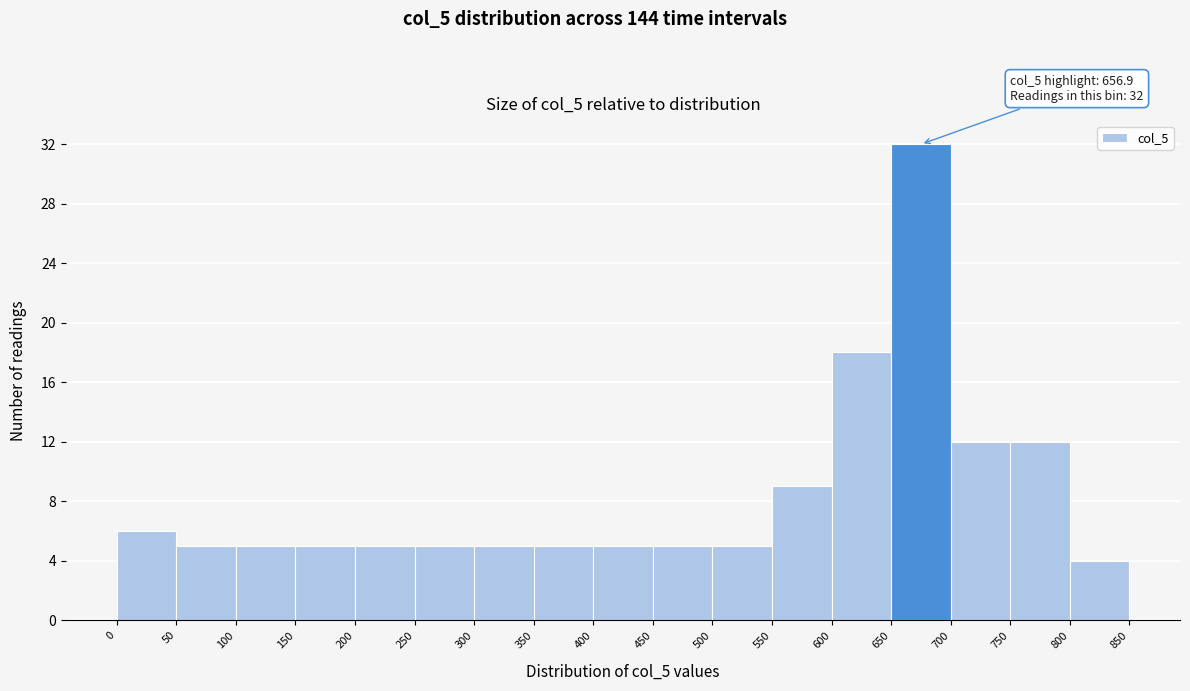

Which range on the x-axis has the tallest bar?

650 to 700